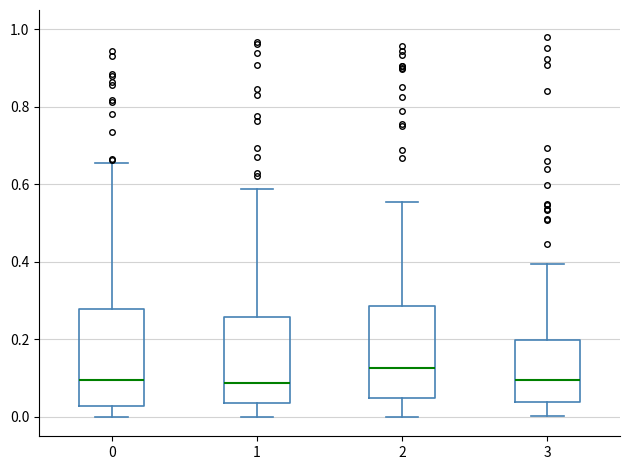

Where is the lower edge of the box at x = 3 on the y-axis? The values are not printed on the chart, so give them approximately, as read against the axis.

0.04